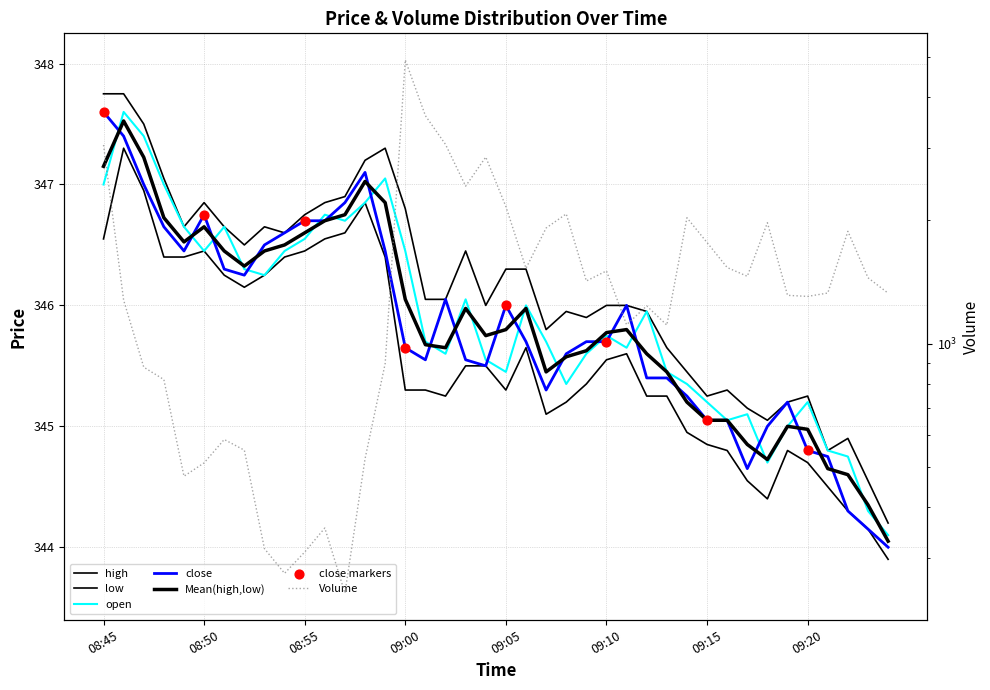

Which series contains the lowest Y value?

volume